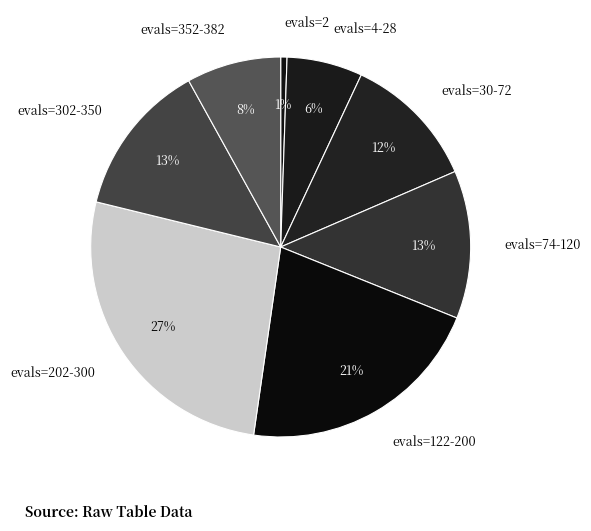

Which has a higher value, evals=2 or evals=202-300?

evals=202-300